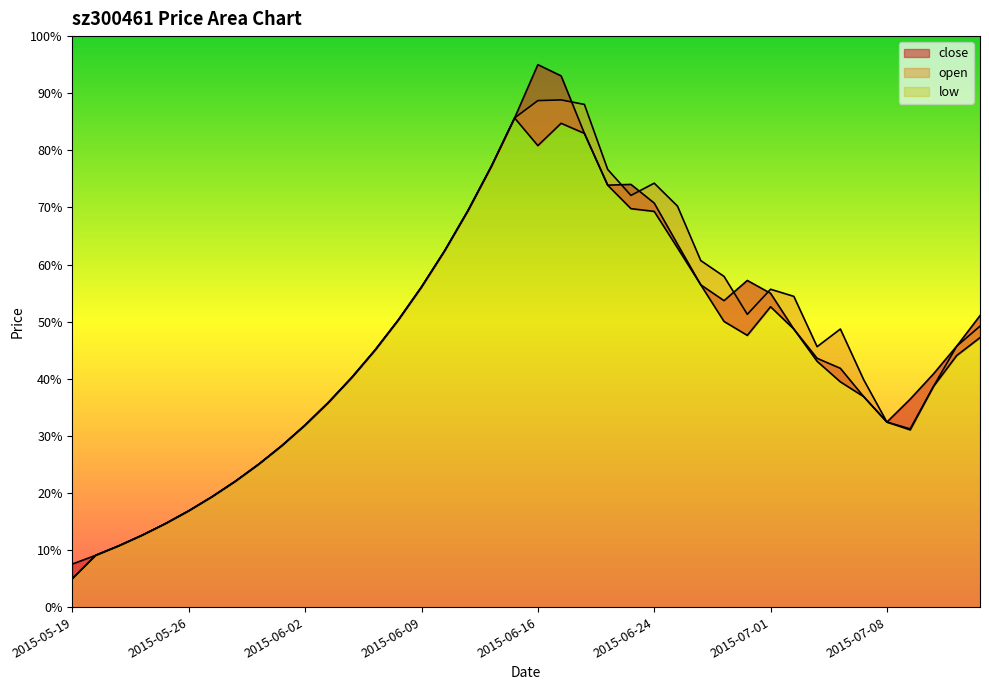

Which series has the largest range (max minus min)?

close